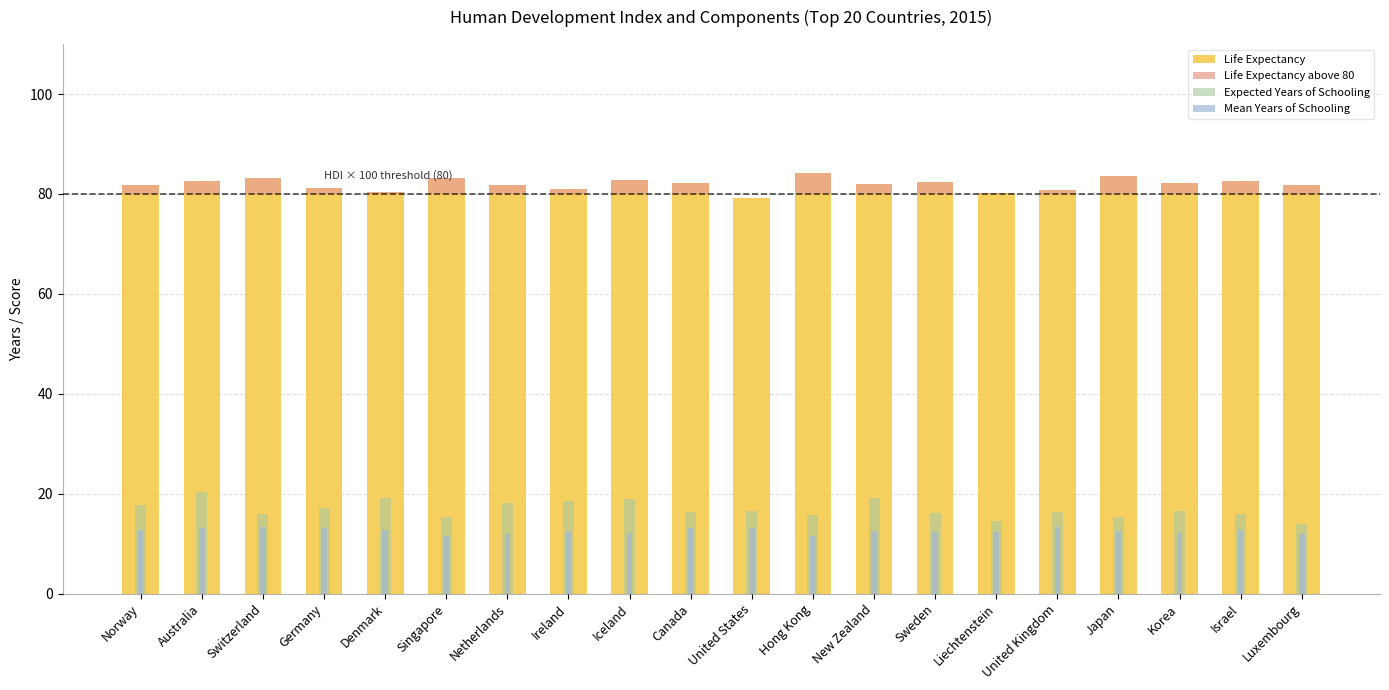

What is the label of the 8th bar from the right?

New Zealand